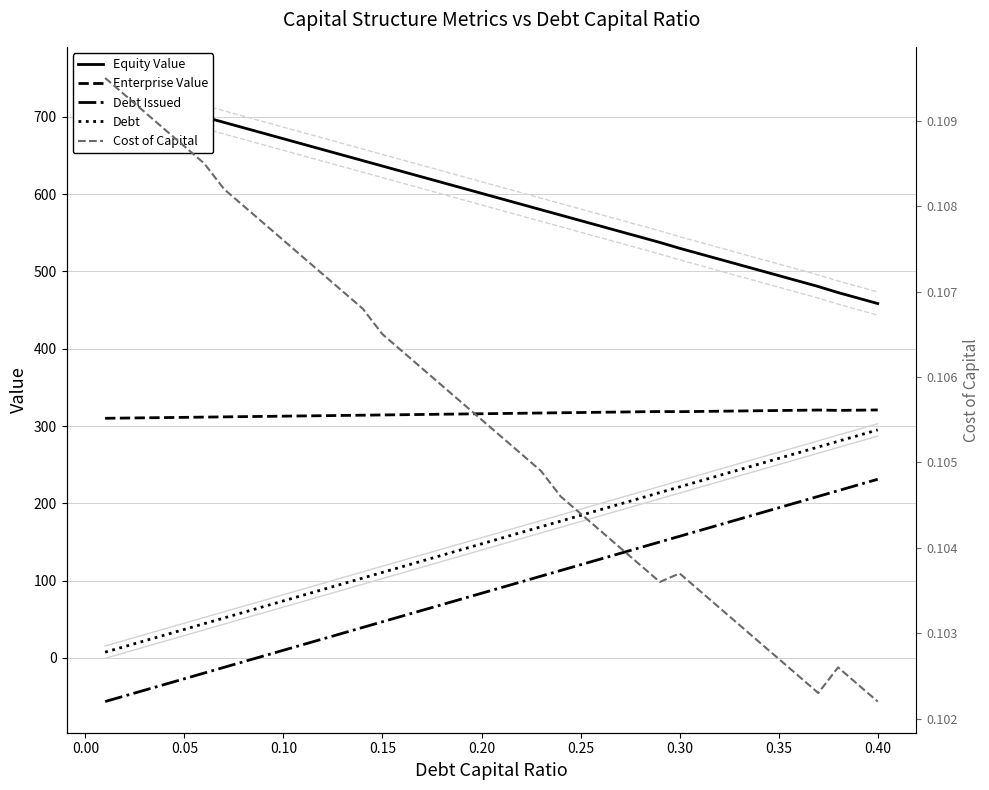

True or false: Equity Value has more than 2 interior local peaks.

False